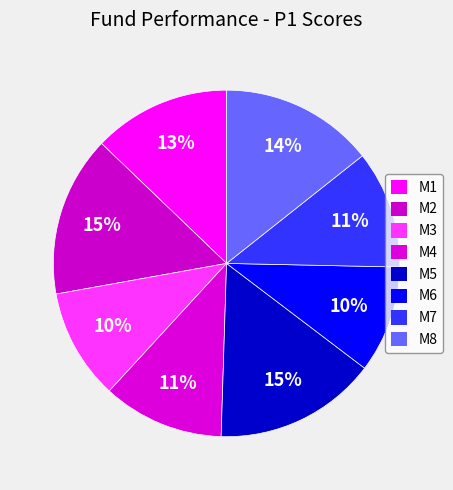

What percentage is the M1 slice, to the nearest percent?

13%